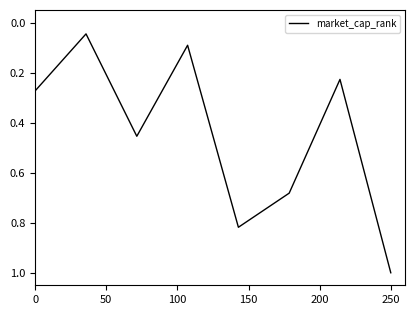

True or false: there are more than 0 points higher than both neighbors.

True